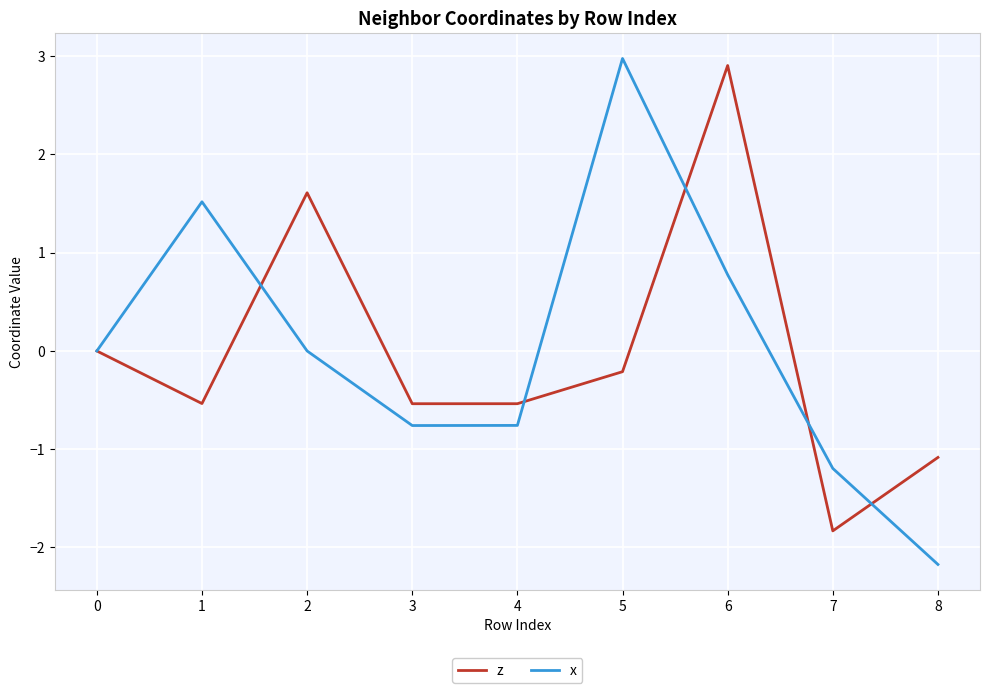

Reading right to left, list all the values displayed in this chart.

z: 8=-1.1	7=-1.8	6=2.9	5=-0.2	4=-0.5	3=-0.5	2=1.6	1=-0.5	0=0.0
x: 8=-2.2	7=-1.2	6=0.8	5=3.0	4=-0.8	3=-0.8	2=0.0	1=1.5	0=0.0